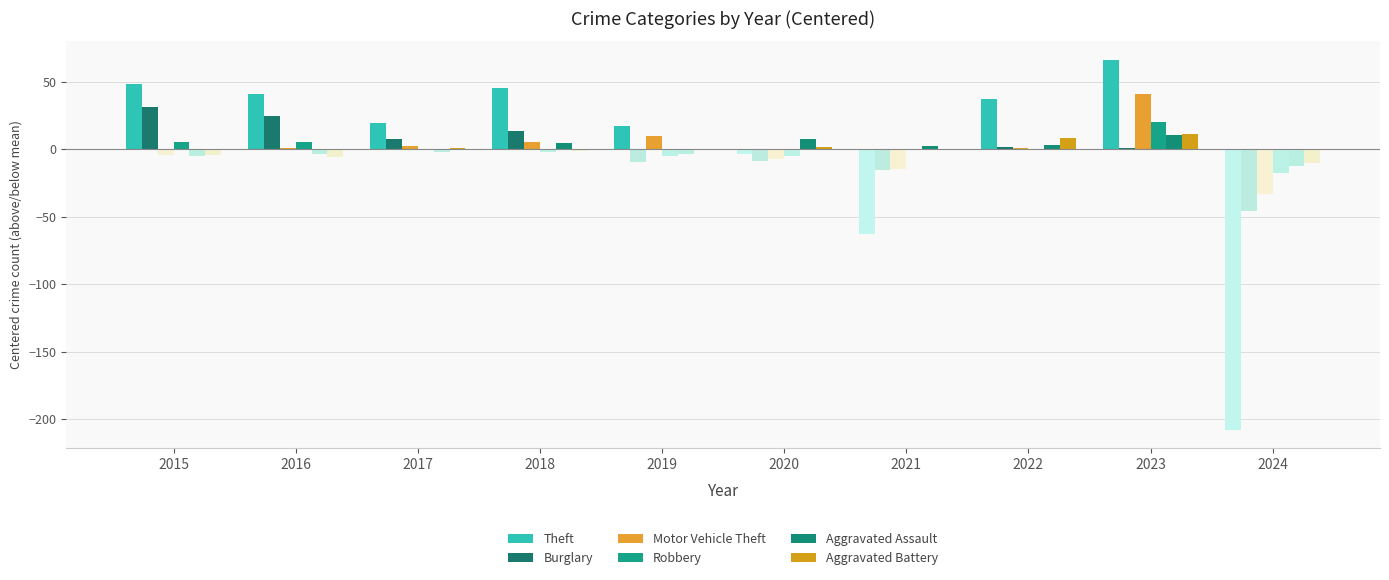

List the series in order of their peak value, highest first.

Theft, Motor Vehicle Theft, Burglary, Robbery, Aggravated Battery, Aggravated Assault